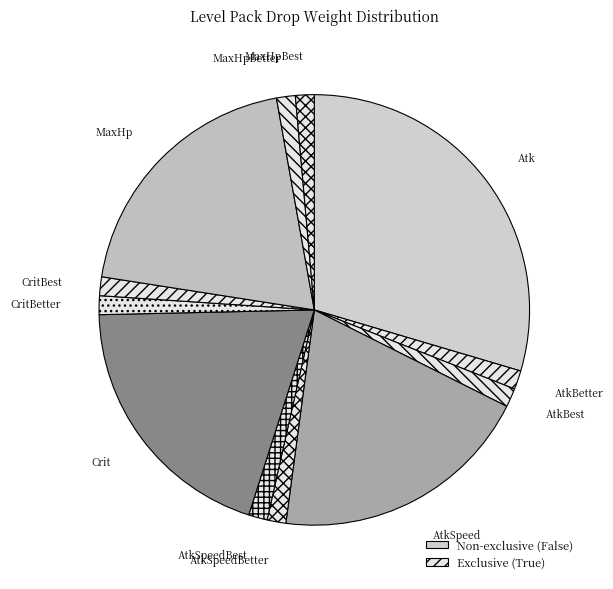

Is AtkBetter the majority of the pie?

No